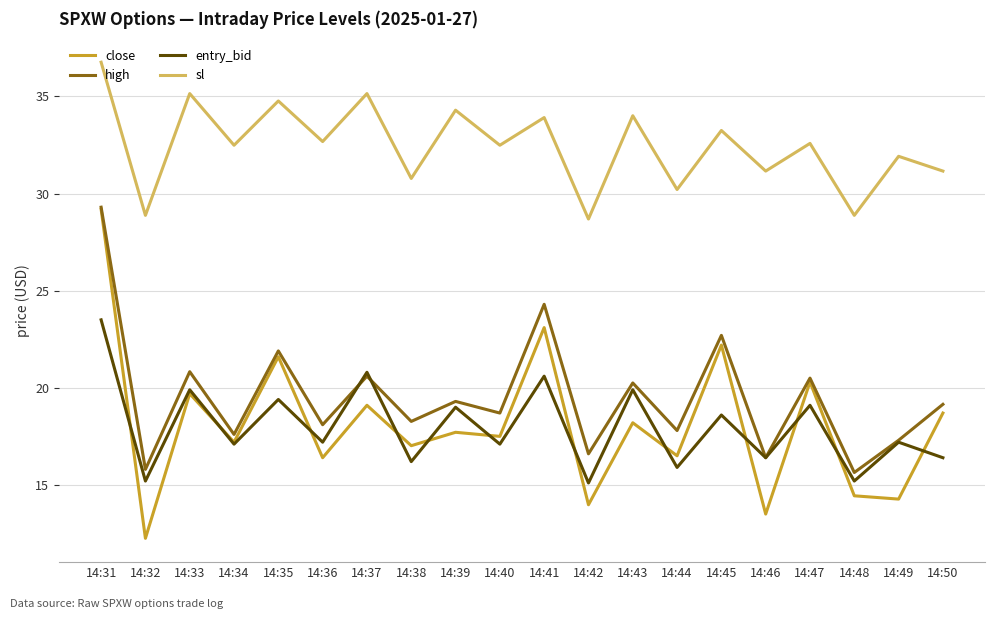

At which category does entry_bid reach its first local valley?

14:32